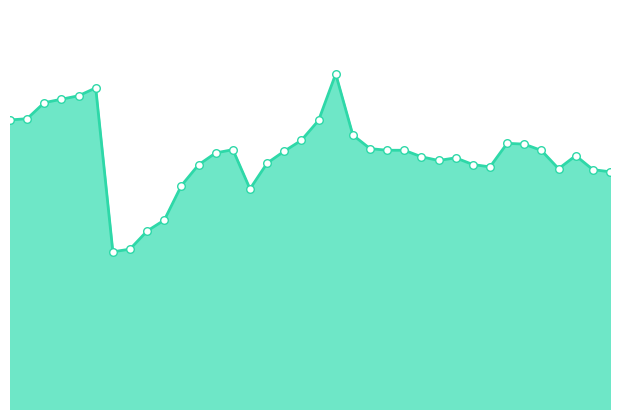

Is this an area chart (filled region under the line)?

Yes